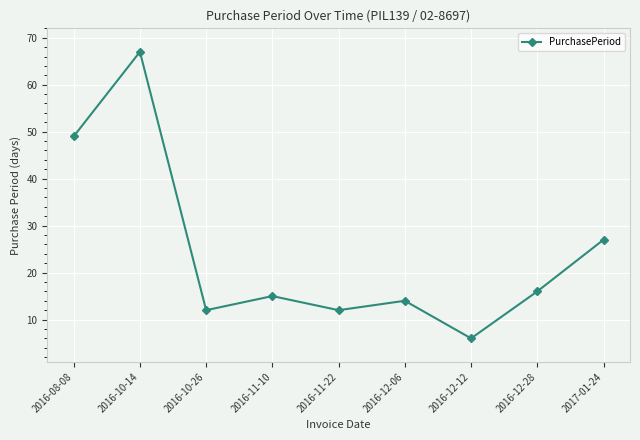

What is the label of the 8th point from the right?

2016-10-14